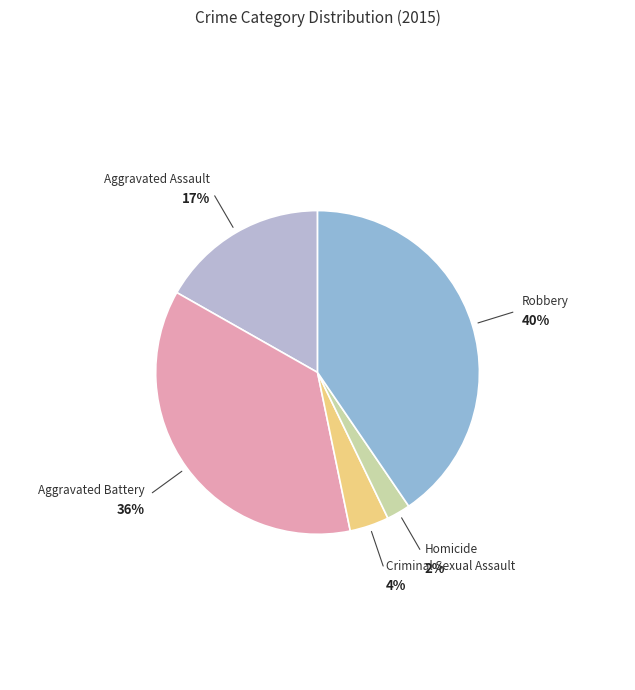

What percentage is the Aggravated Battery slice, to the nearest percent?

36%